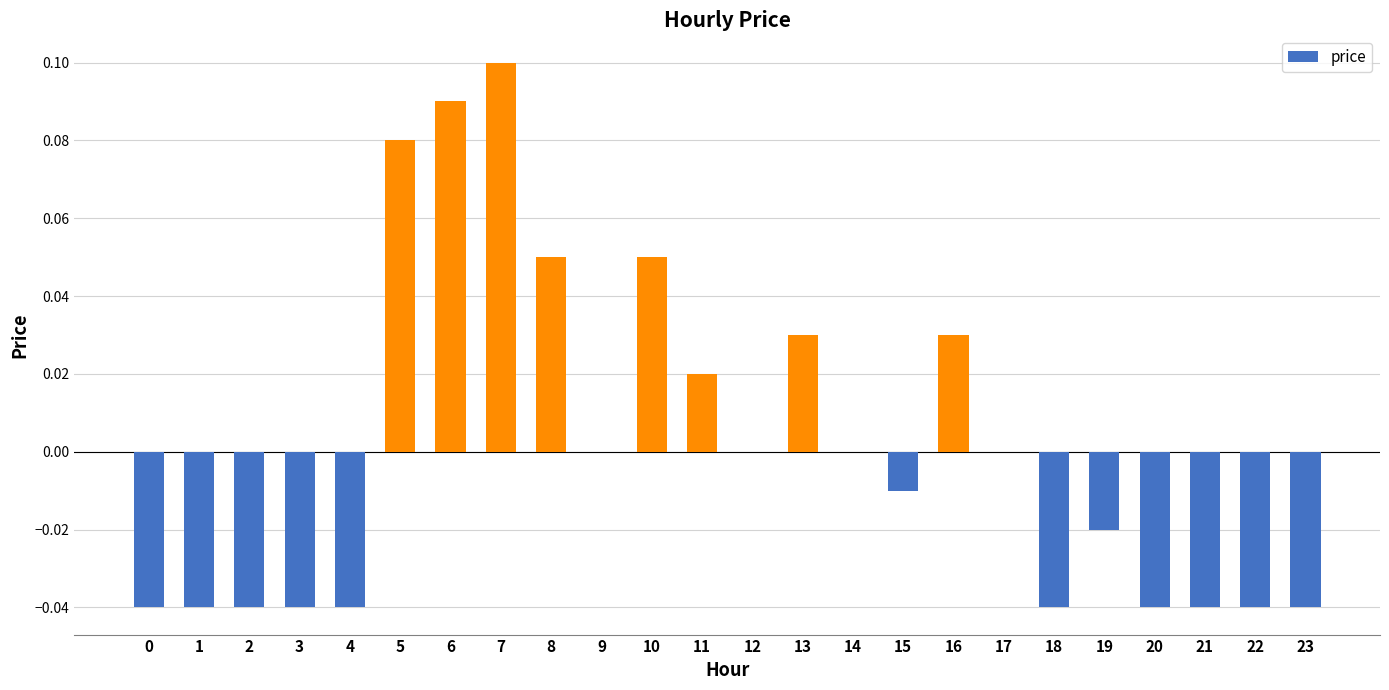

Does the chart contain stacked bars?

No